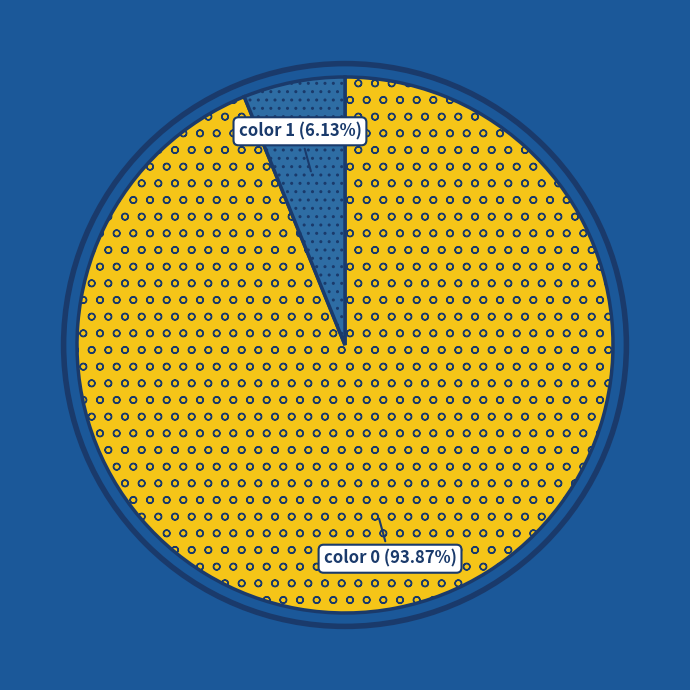

Which slice is the smallest?

color 1